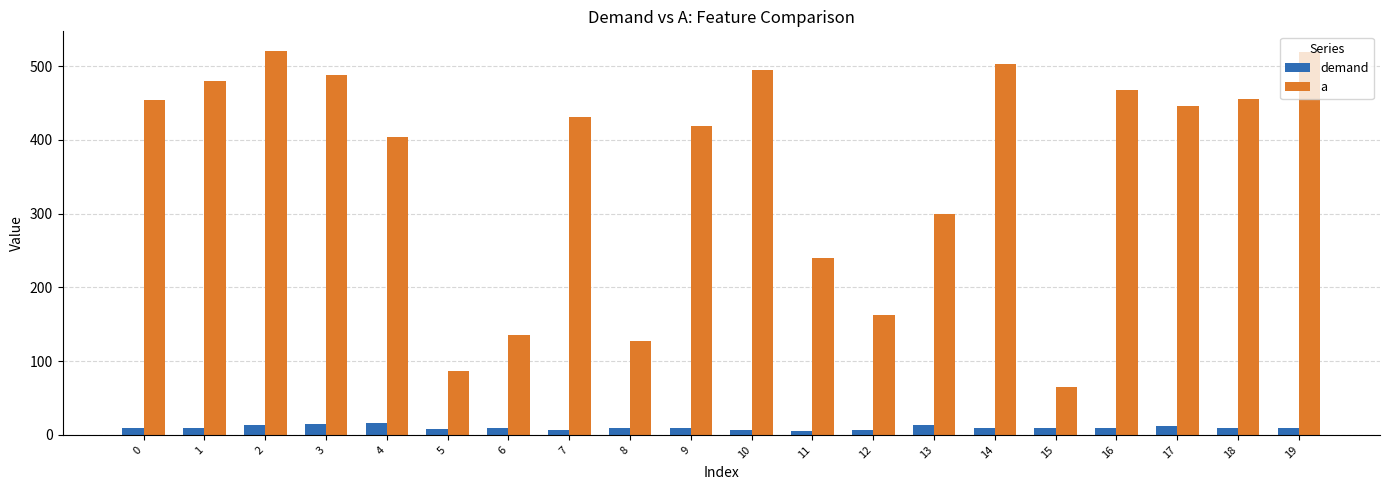

Which category has the lowest value in the a series?

15